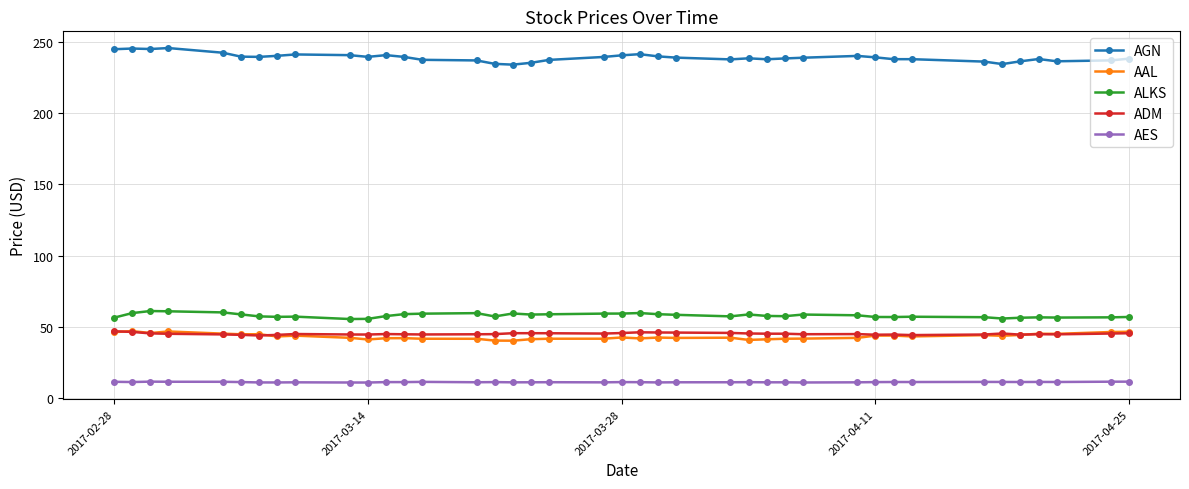

True or false: ADM has more than 0 interior local peaks.

True